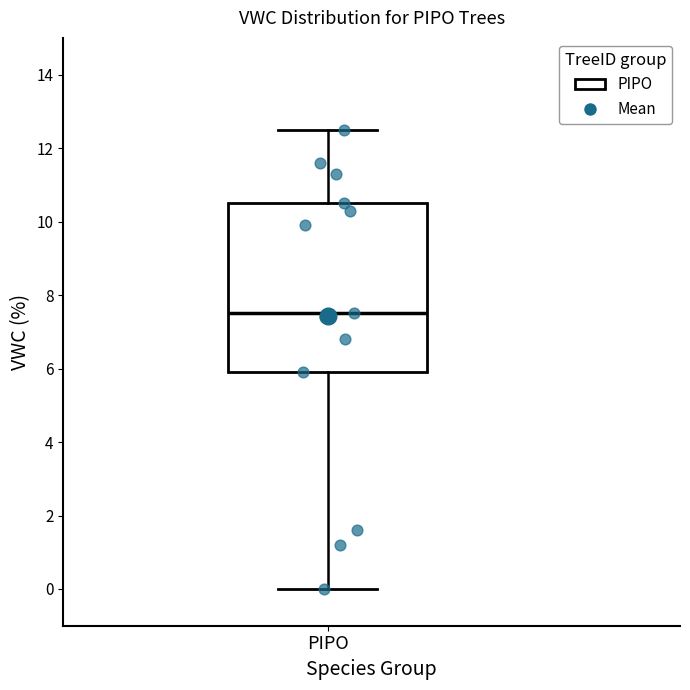

Transcribe this box plot: give where the median line is, the range the box spans, and where the two whiskers end, as read against the y-axis. The values are not printed on the chart, so give them approximately, as read against the axis.

median 7.6, box 6.0 to 10.6, whiskers 0.0 to 12.6